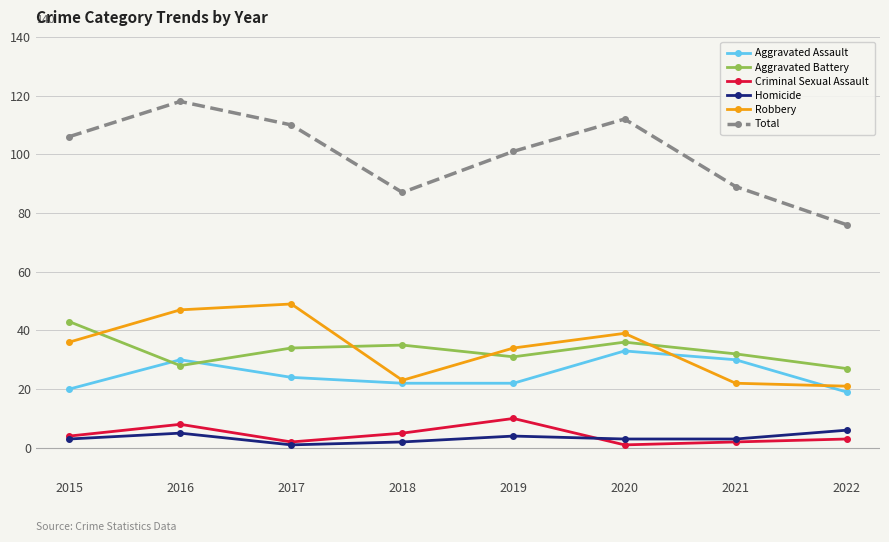

What is the sum of the Aggravated Battery values at 2017 and 2016?

62